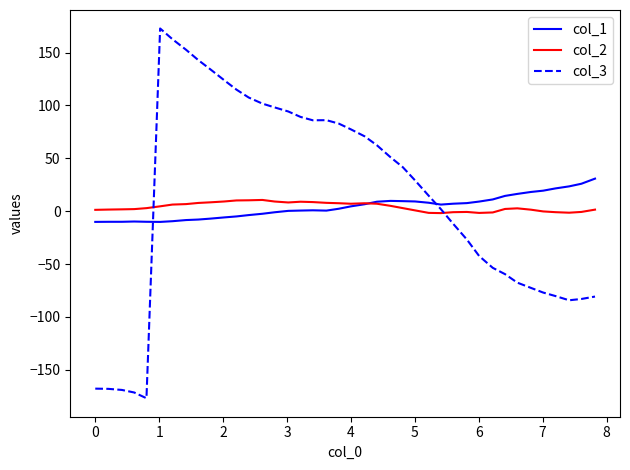

Which series has the widest spread of values?

col_3